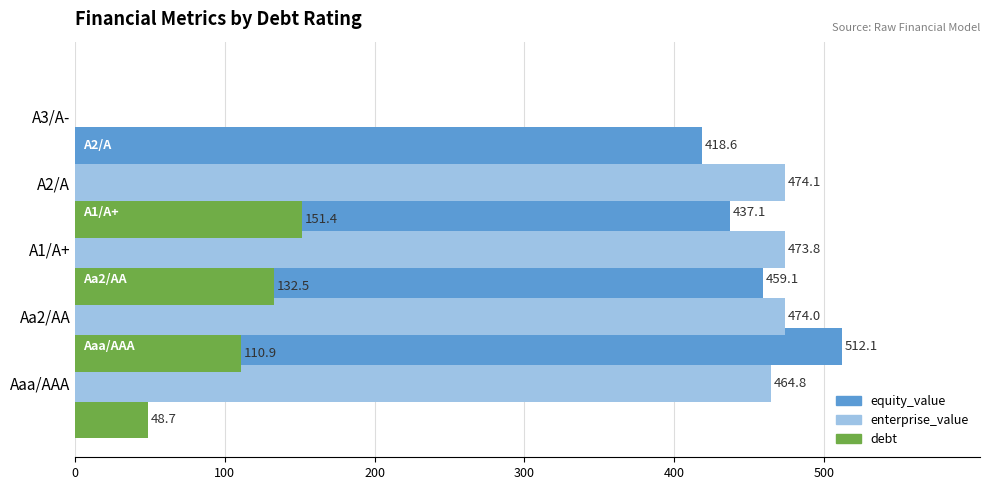

At 0, list the series in order from smallest to largest.

debt, enterprise_value, equity_value